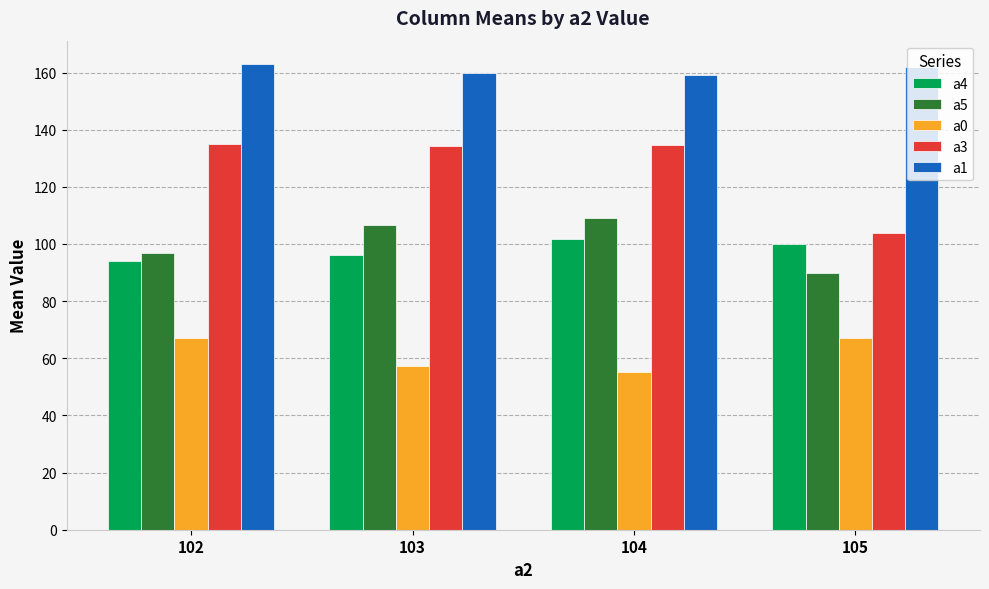

What is the value of the a4 bar at the 3rd from the left?

101.7